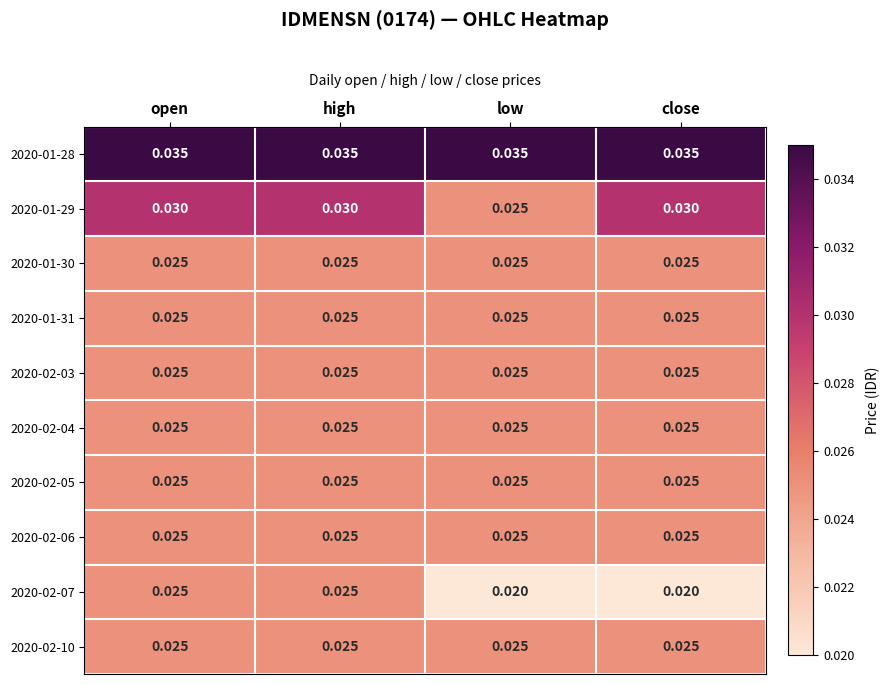

Is the value of 2020-02-03 at low greater than the value of 2020-01-29 at close?

No